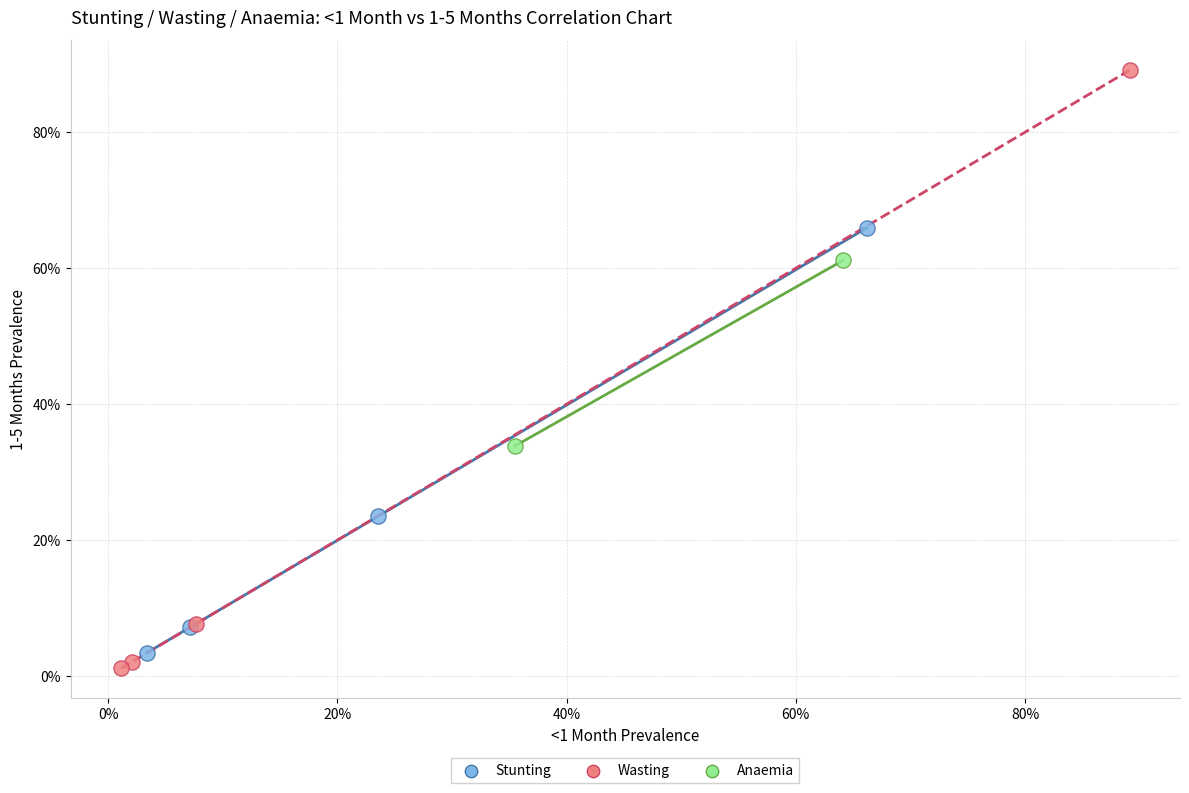

Which series has the largest Y range (max minus min)?

Wasting